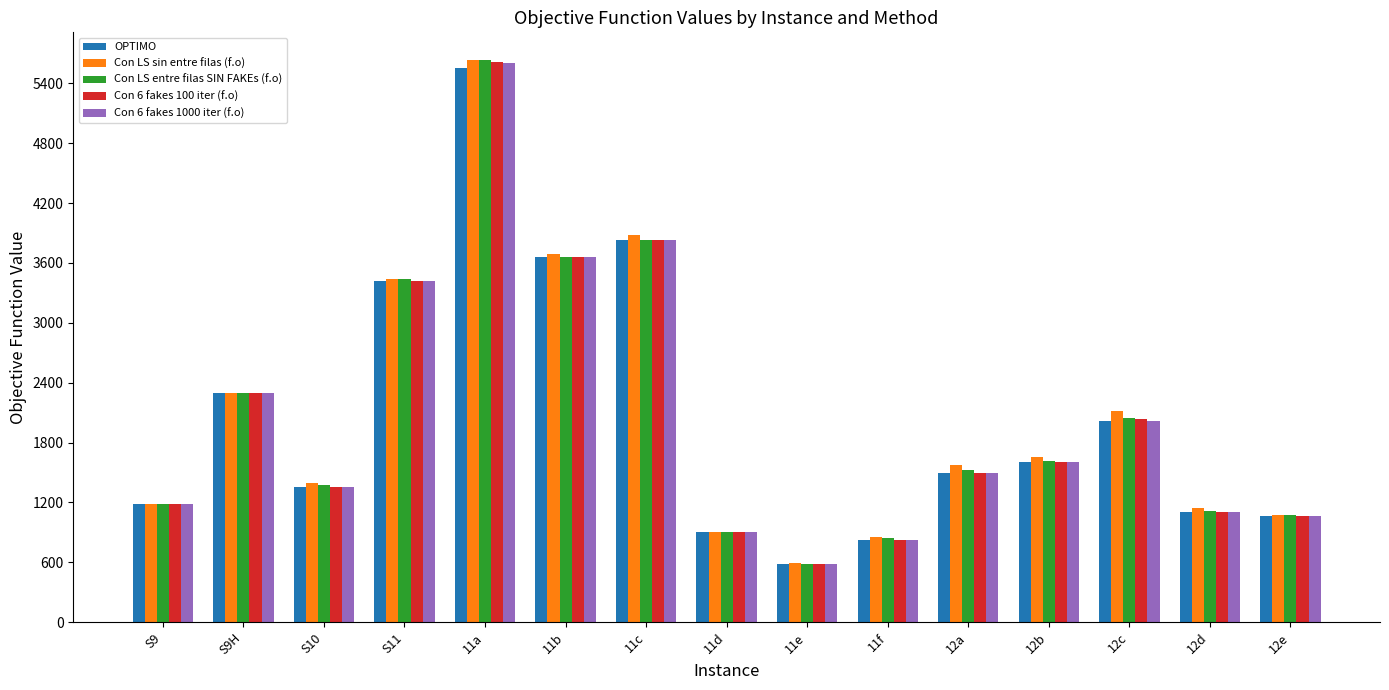

How many bars are there in total?

75